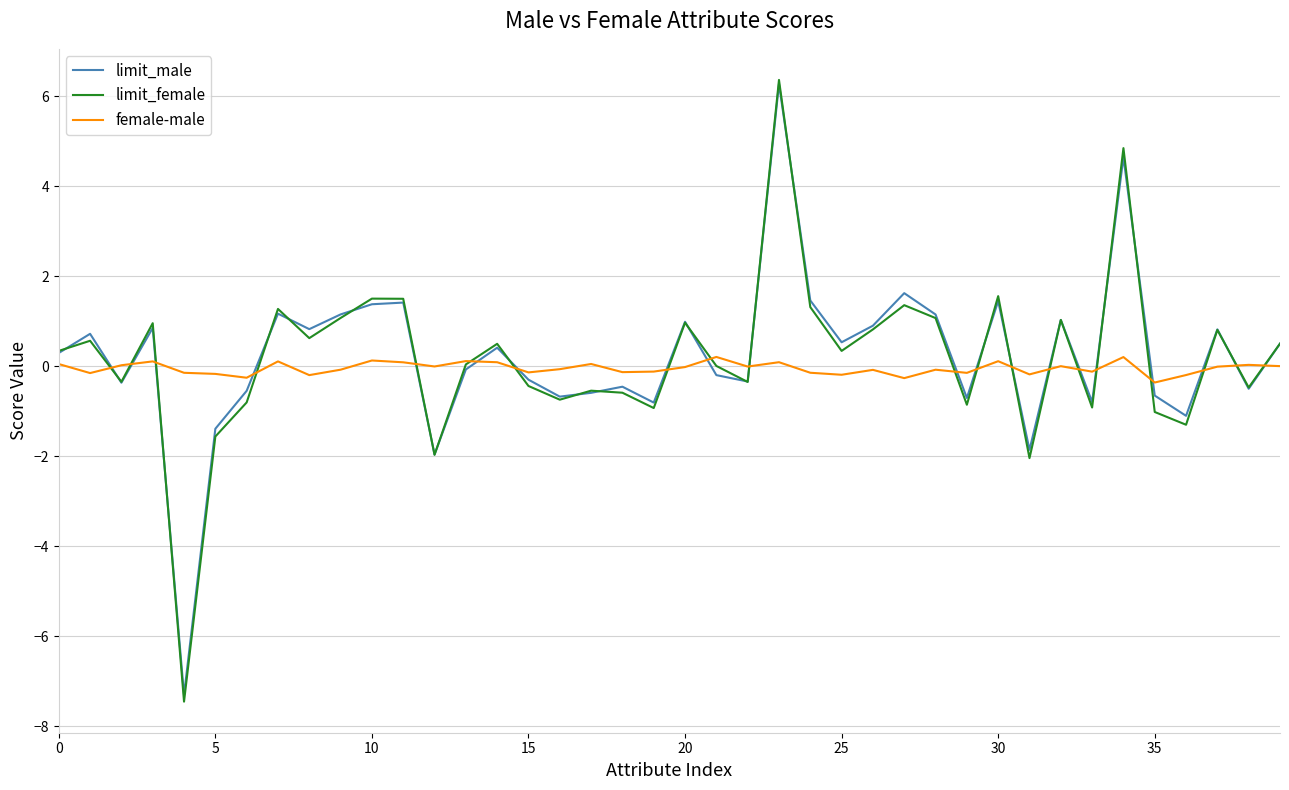

Which series has the widest spread of values?

limit_female